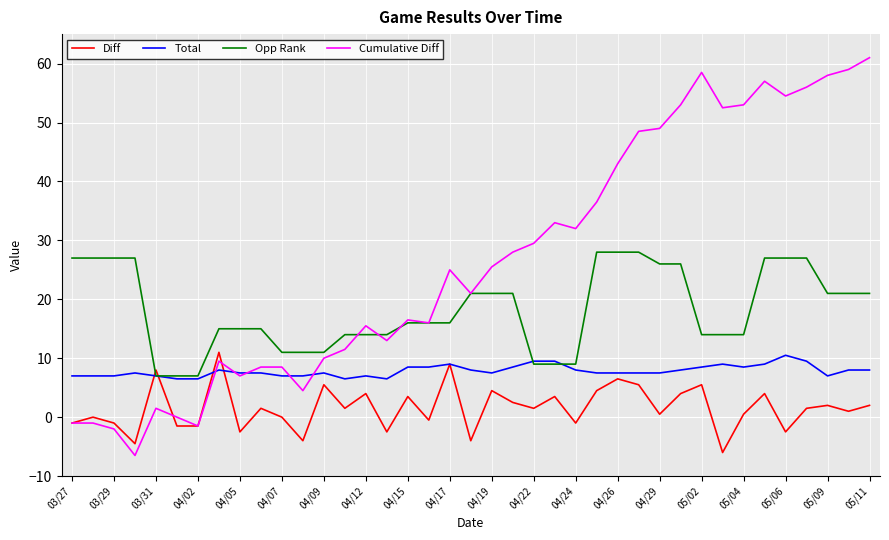

After their last crossing, which series has the higher values: Opp Rank or Cumulative Diff?

Cumulative Diff